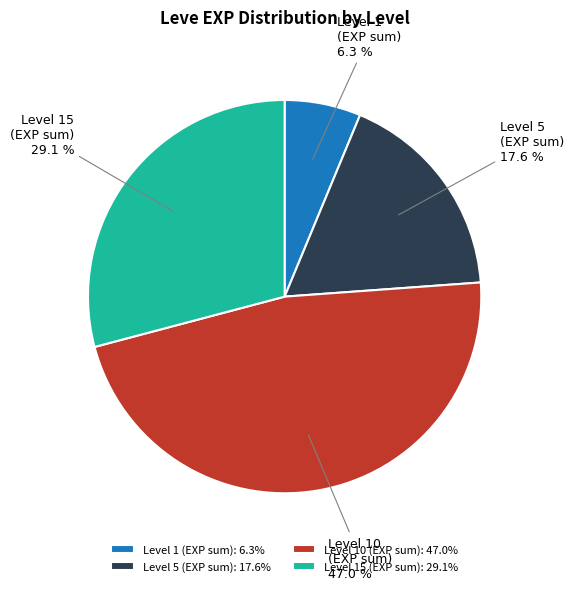

Is there a majority slice in this chart?

No